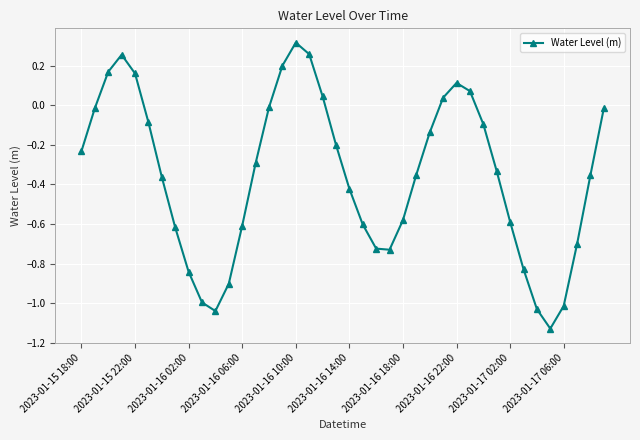

What is the value of the 12th point from the left?

-0.9